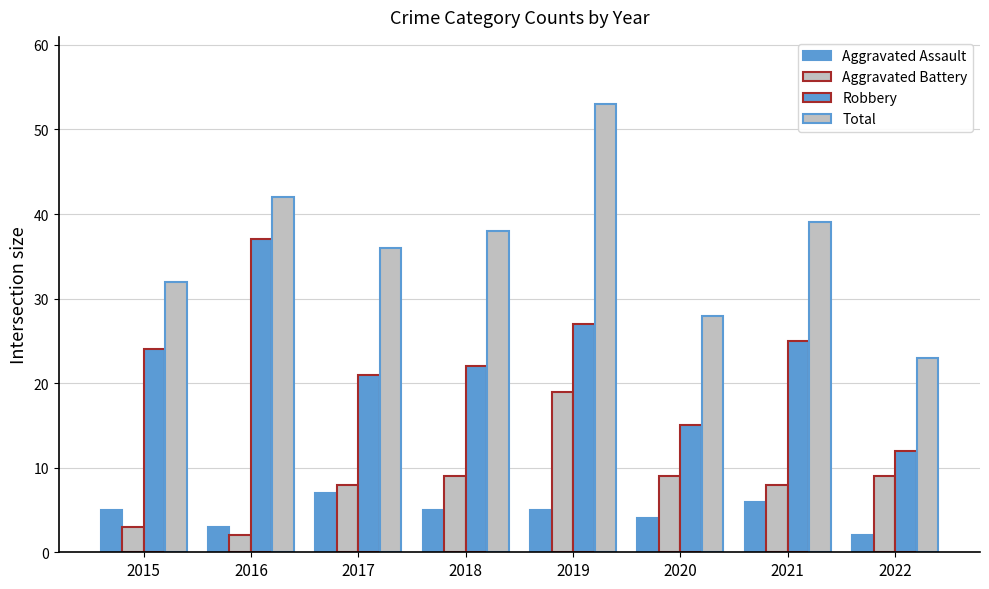

True or false: Total has a value of 22 at 2021.

False